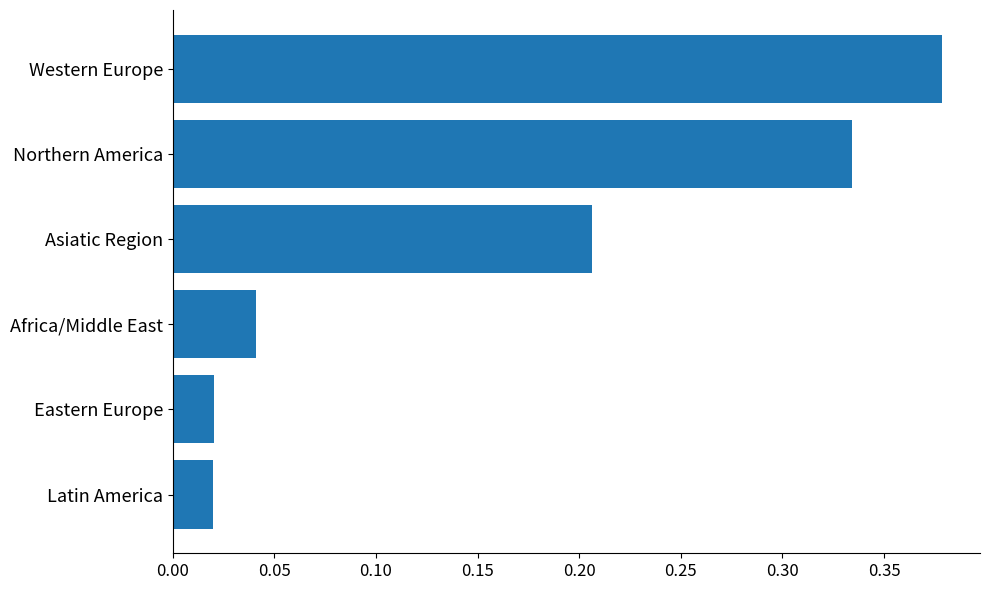

Which category has the highest value across all series?

Western Europe